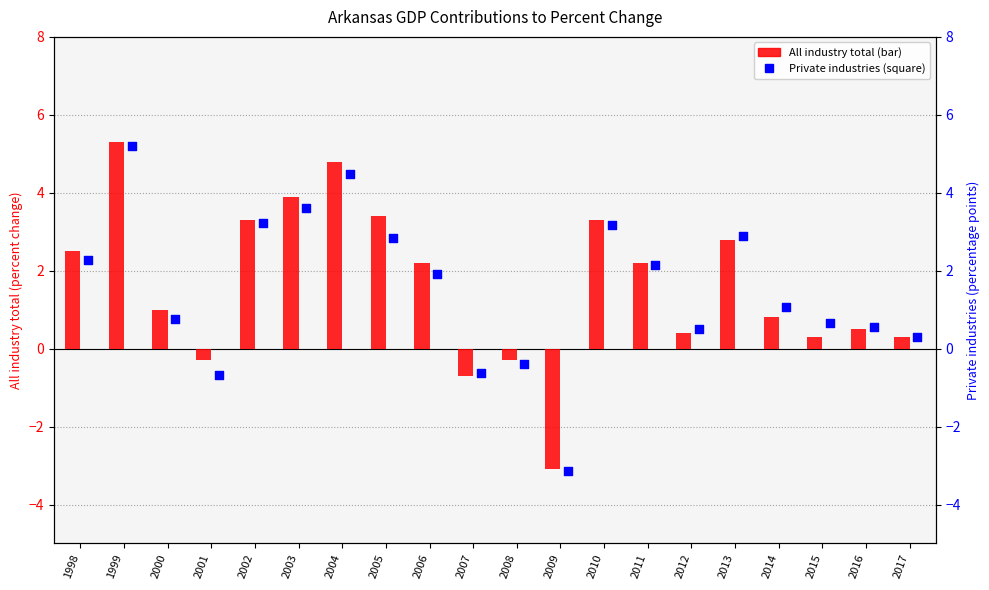

At how many categories does at least one series exceed 0?

16